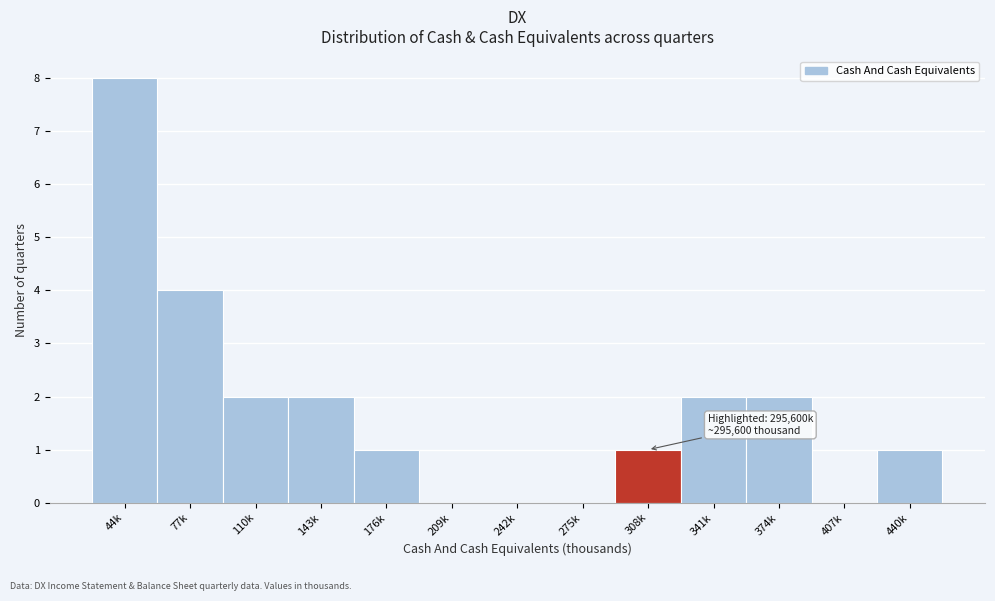

Reading right to left, list all the values displayed in this chart.

440k=1	407k=0	374k=2	341k=2	308k=1	275k=0	242k=0	209k=0	176k=1	143k=2	110k=2	77k=4	44k=8